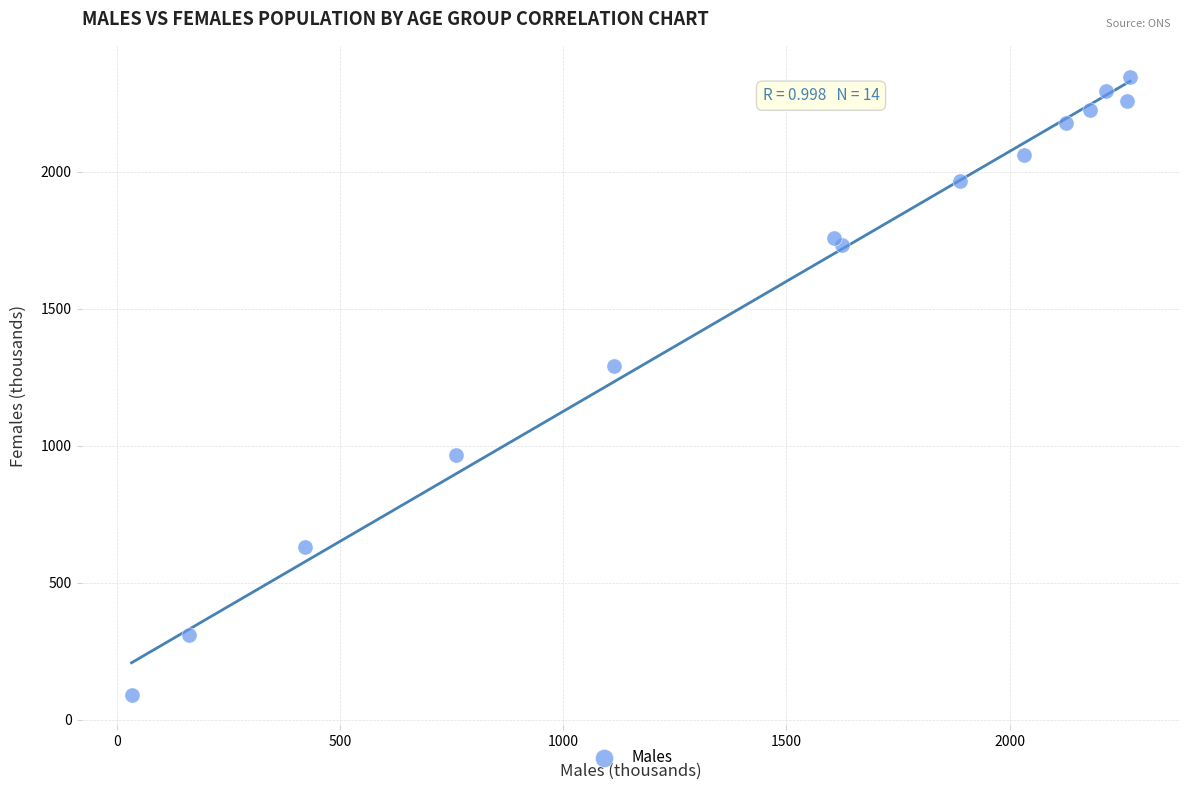

What is the range of X values (max minus min)?

2237.5